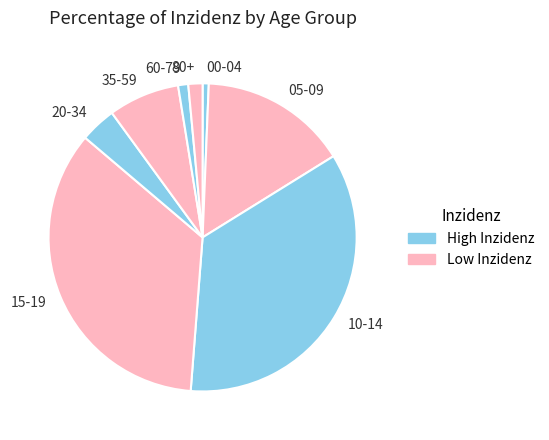

Between 35-59 and 60-79, which is larger?

35-59